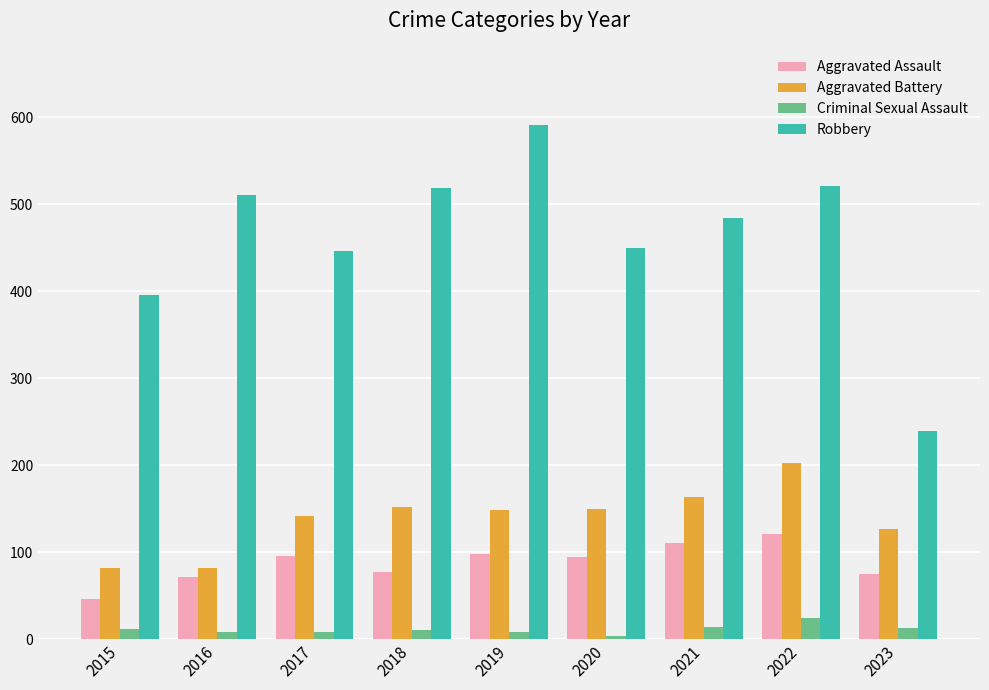

Is it true that Aggravated Battery equals 202 at 2022?

True